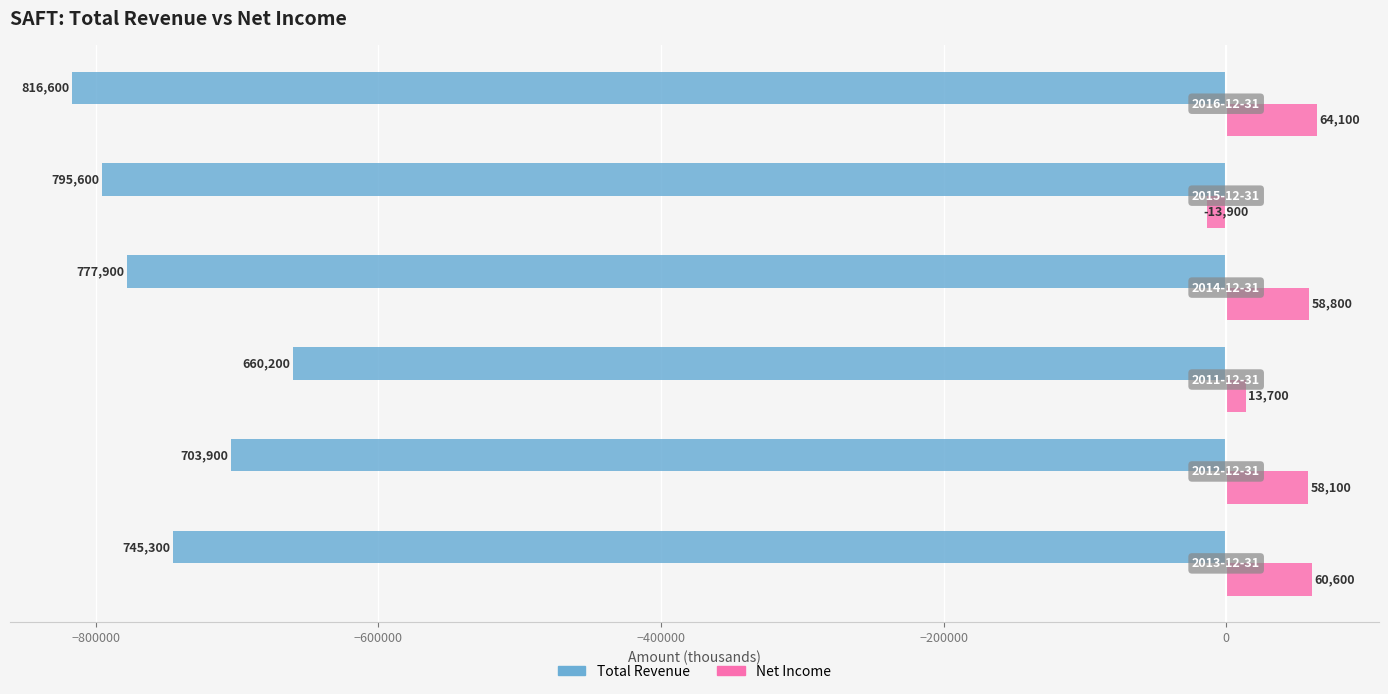

Which series has the largest total across all categories?

Net Income